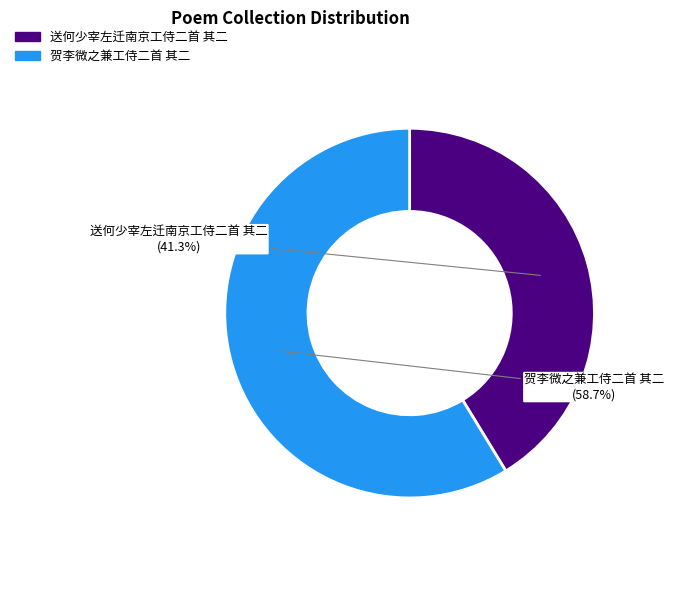

How many segments does this pie chart have?

2